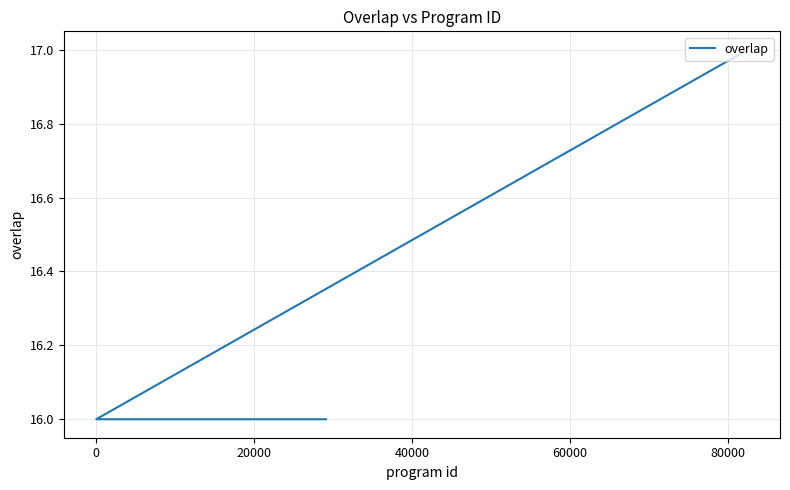

What is the smallest value displayed?

16